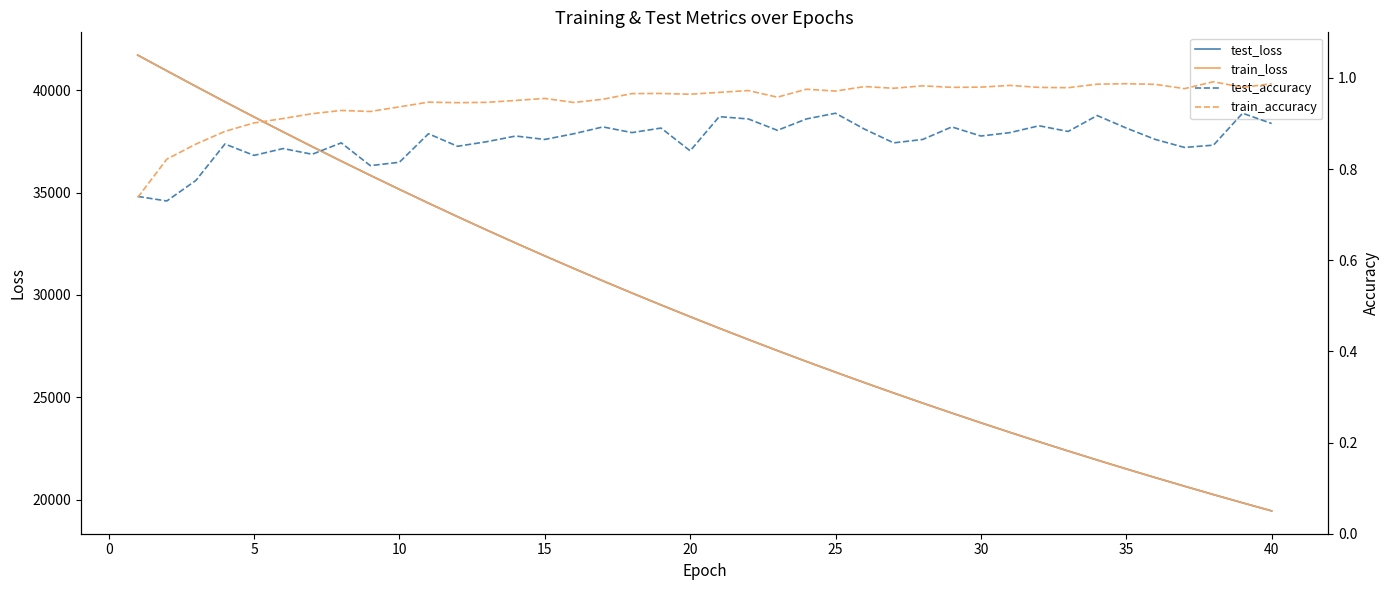

True or false: test_accuracy and train_loss intersect in this chart.

False